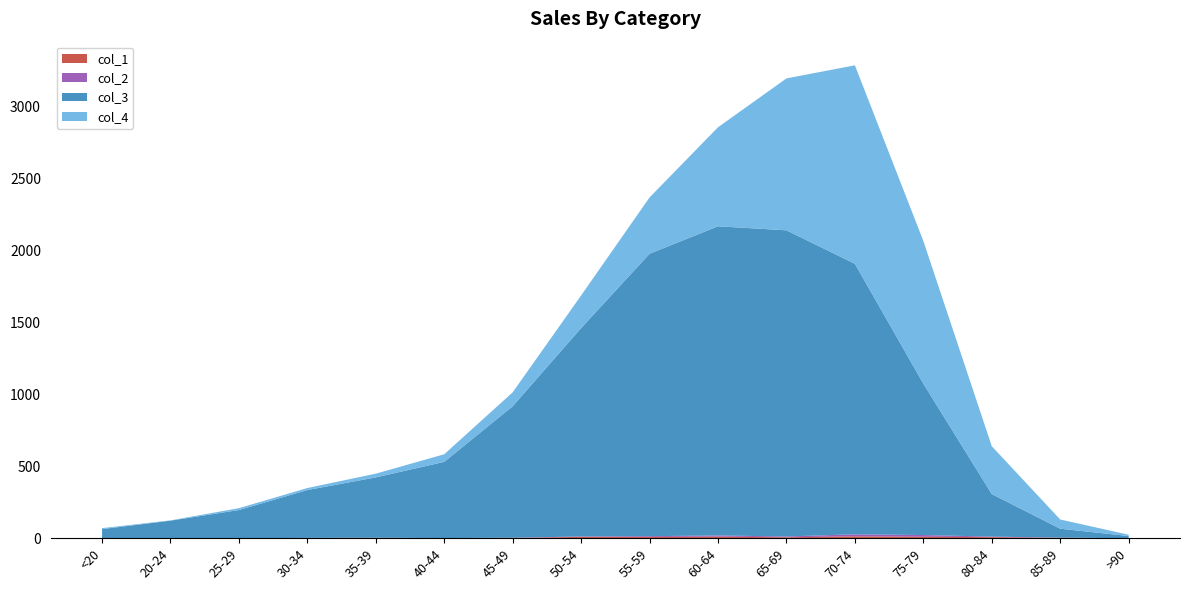

Reading right to left, what are all the values shown in this chart?

col_1: 0	3	7	10	13	6	11	8	9	2	0	2	0	0	1	0
col_2: 0	1	4	12	14	6	8	6	3	1	1	1	2	0	0	1
col_3: 15	62	296	1053	1882	2130	2151	1965	1450	915	530	420	333	196	121	62
col_4: 9	64	333	993	1381	1057	689	392	227	97	53	26	14	13	2	7